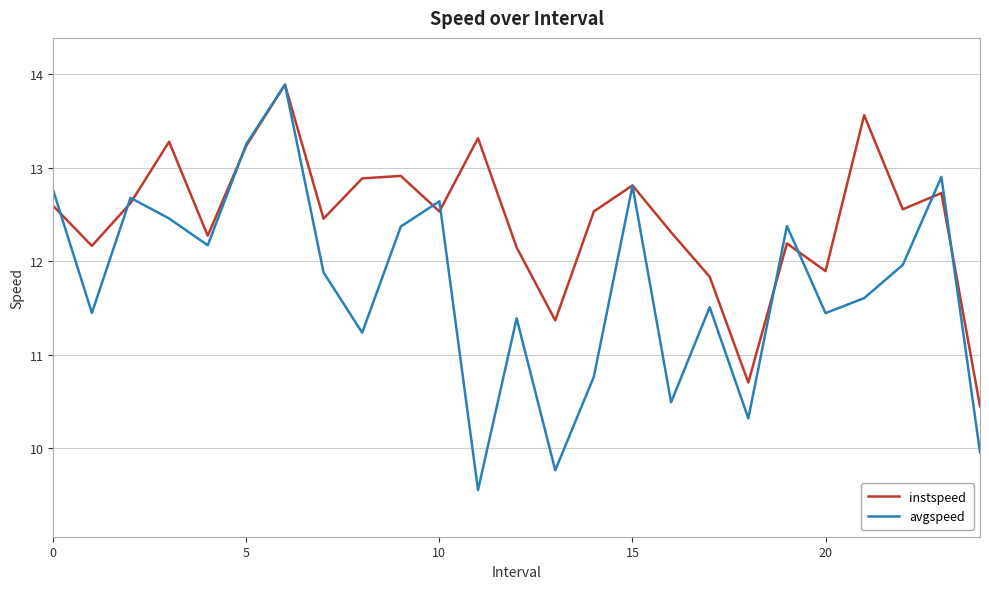

In avgspeed, how many points are lower than both neighbors (excluding endpoints)?

8